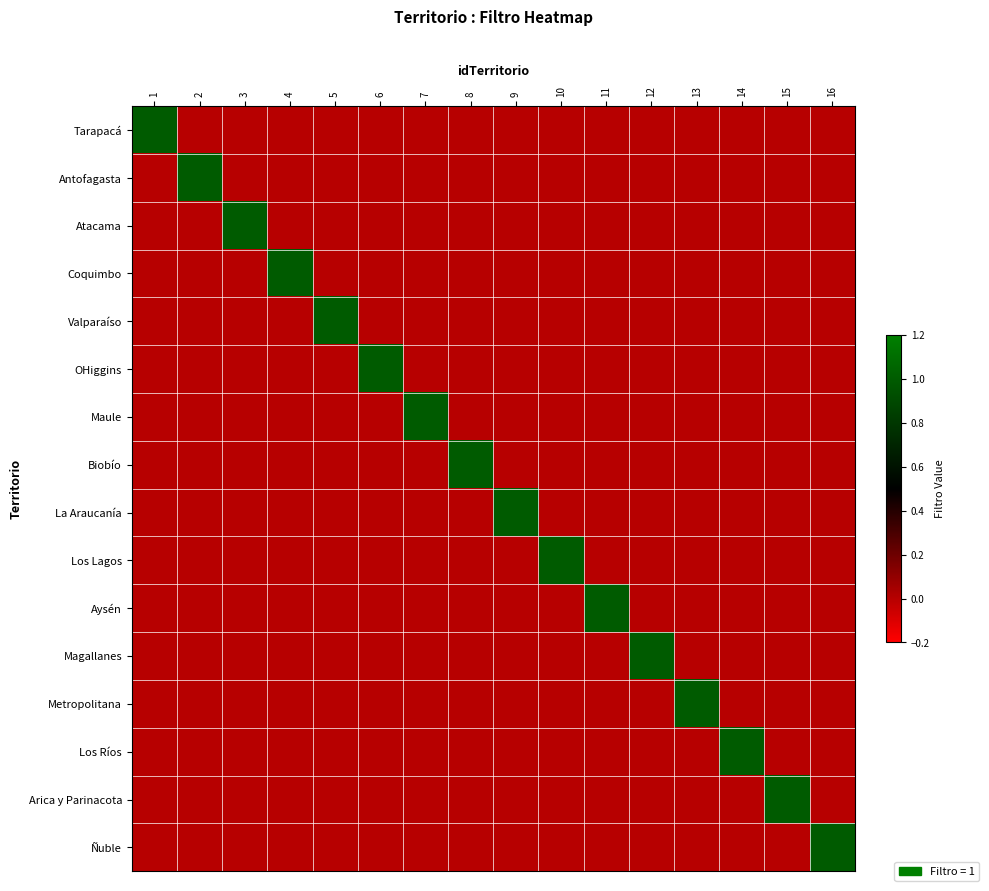

Which series changed the most between 15 and 16?

Arica y Parinacota